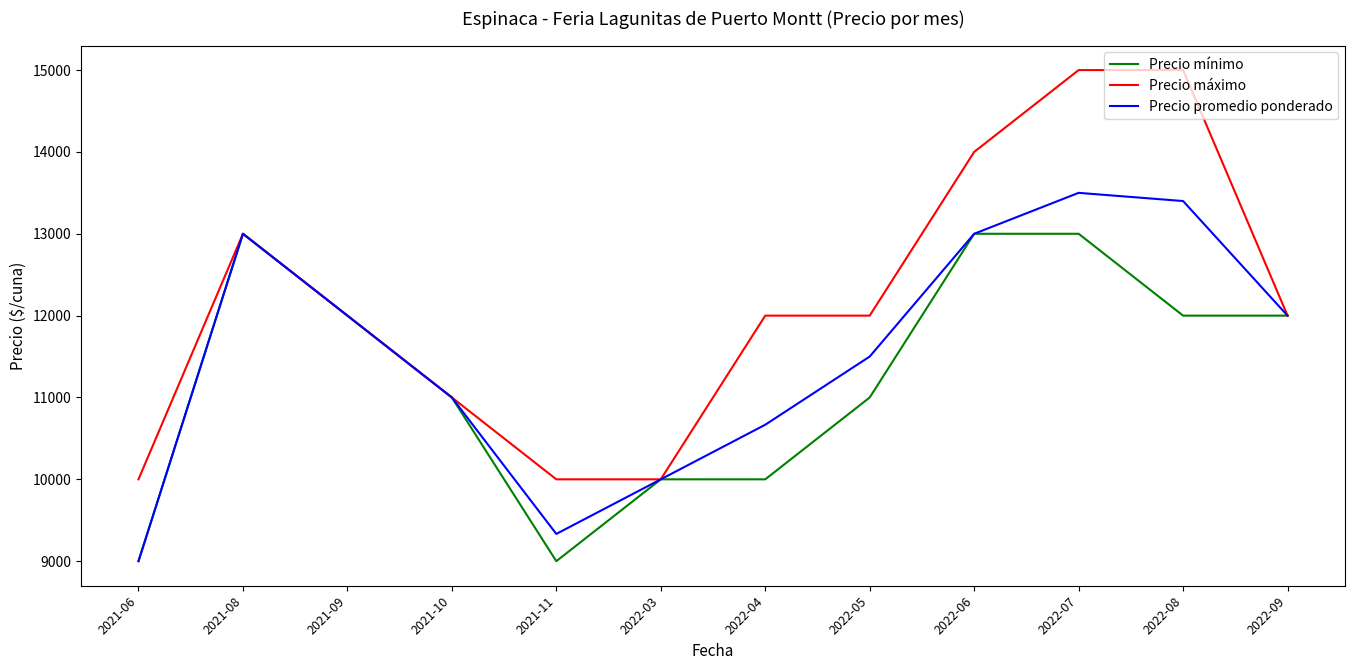

Which series has the largest range (max minus min)?

Precio máximo